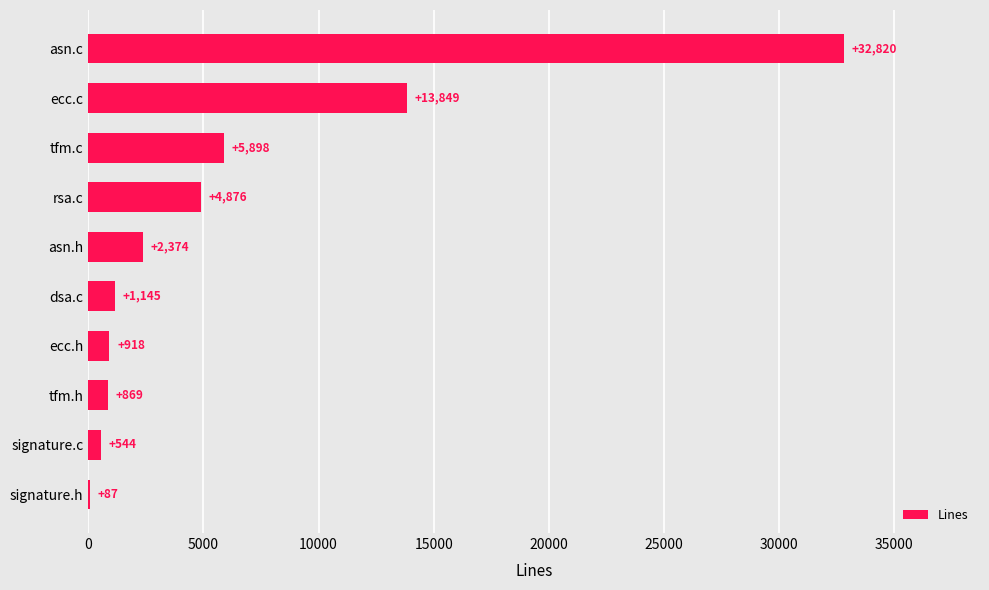

Reading bottom to top, list all the values displayed in this chart.

signature.h=87	signature.c=544	tfm.h=869	ecc.h=918	dsa.c=1145	asn.h=2374	rsa.c=4876	tfm.c=5898	ecc.c=13849	asn.c=32820